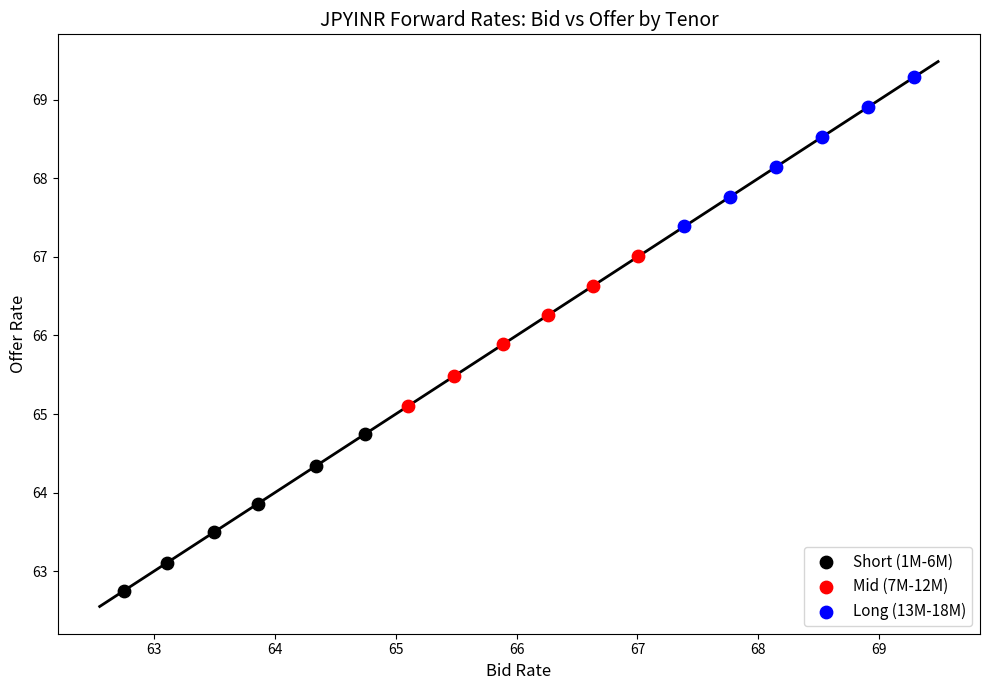

Which series reaches the minimum Y coordinate?

Short (1M-6M)